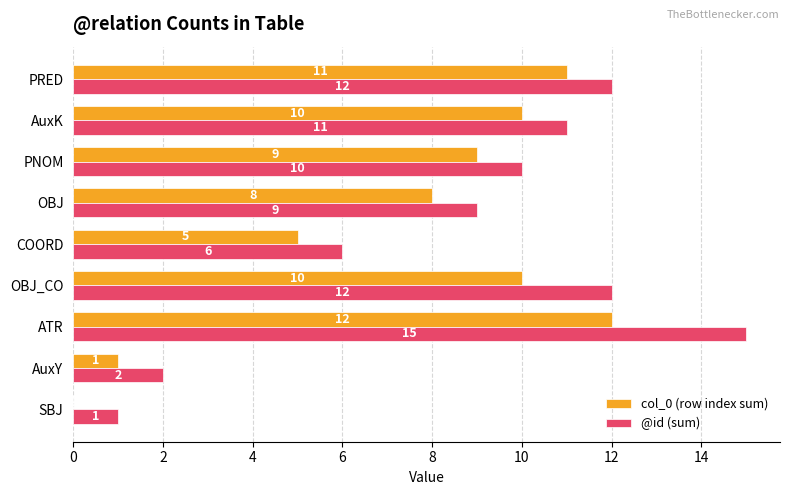

Which series has the largest total across all categories?

@id (sum)